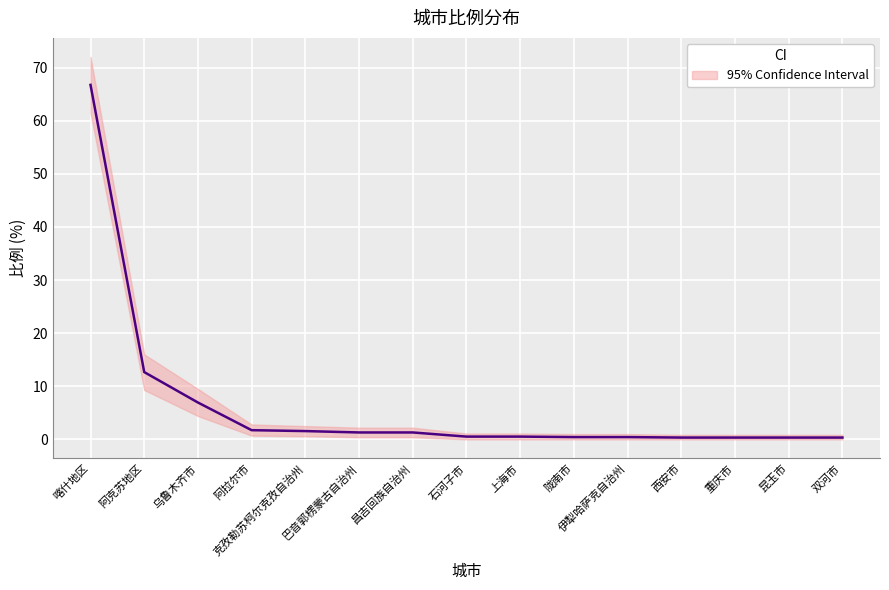

List the labels in order of value, largest first.

喀什地区, 阿克苏地区, 乌鲁木齐市, 阿拉尔市, 克孜勒苏柯尔克孜自治州, 巴音郭楞蒙古自治州, 昌吉回族自治州, 石河子市, 上海市, 陇南市, 伊犁哈萨克自治州, 西安市, 重庆市, 昆玉市, 双河市